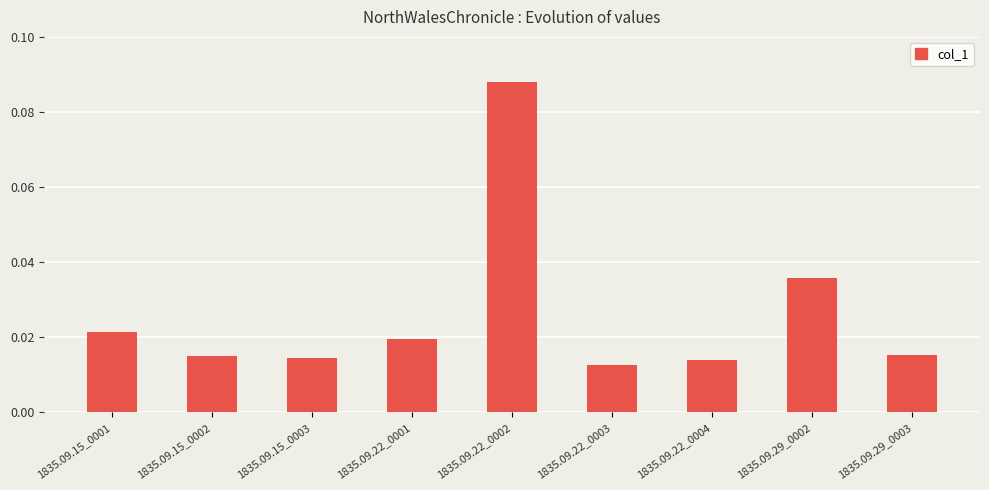

Between 1835.09.22_0001 and 1835.09.22_0004, which is larger?

1835.09.22_0001